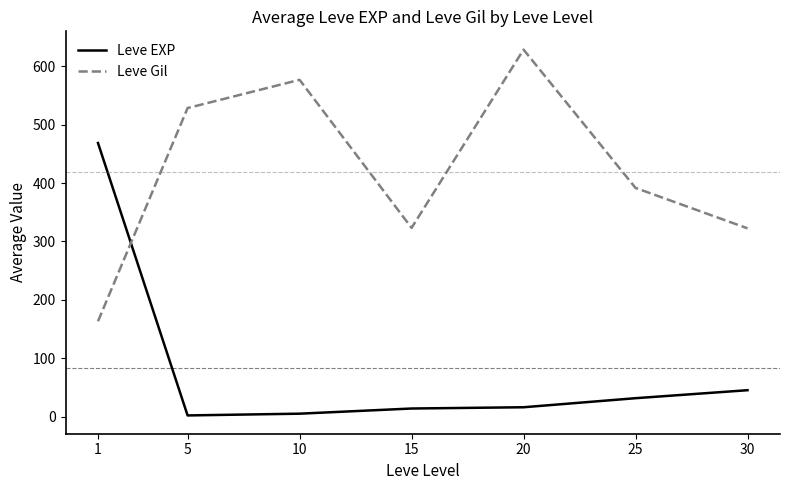

What are all the series names shown in the legend?

Leve EXP, Leve Gil